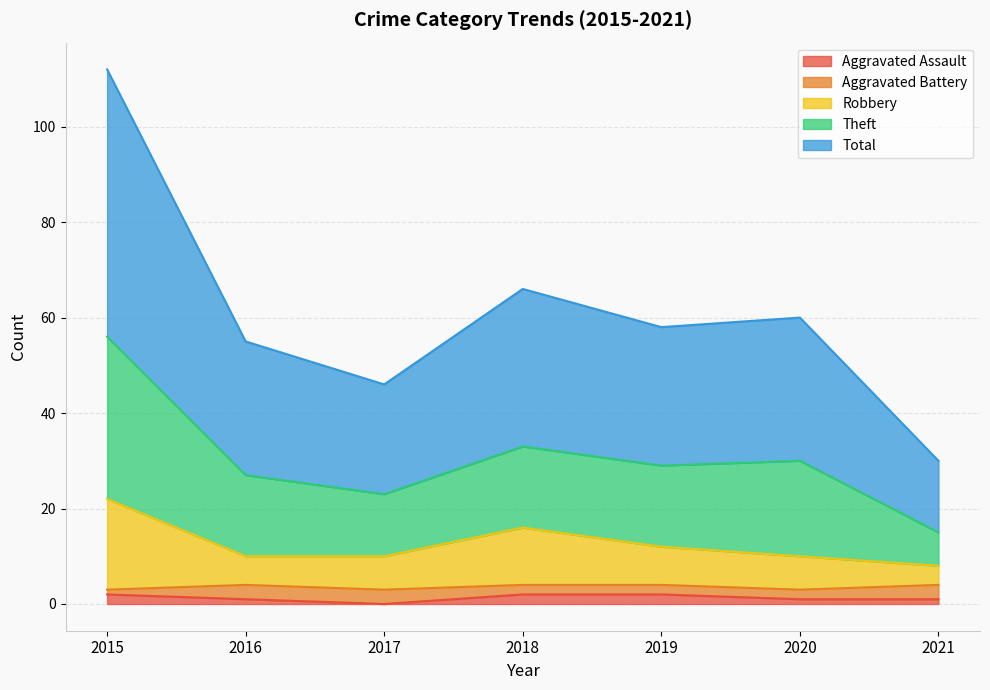

Which label corresponds to the smallest value in the chart?

2017